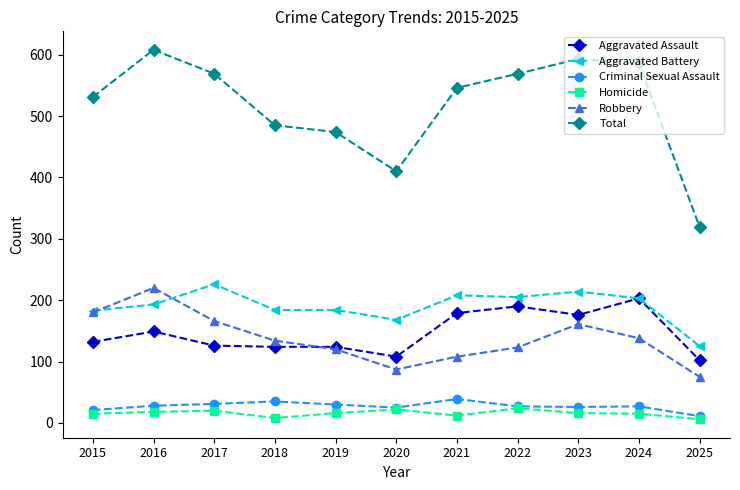

The Criminal Sexual Assault series shows 21 at 2015. True or false?

True